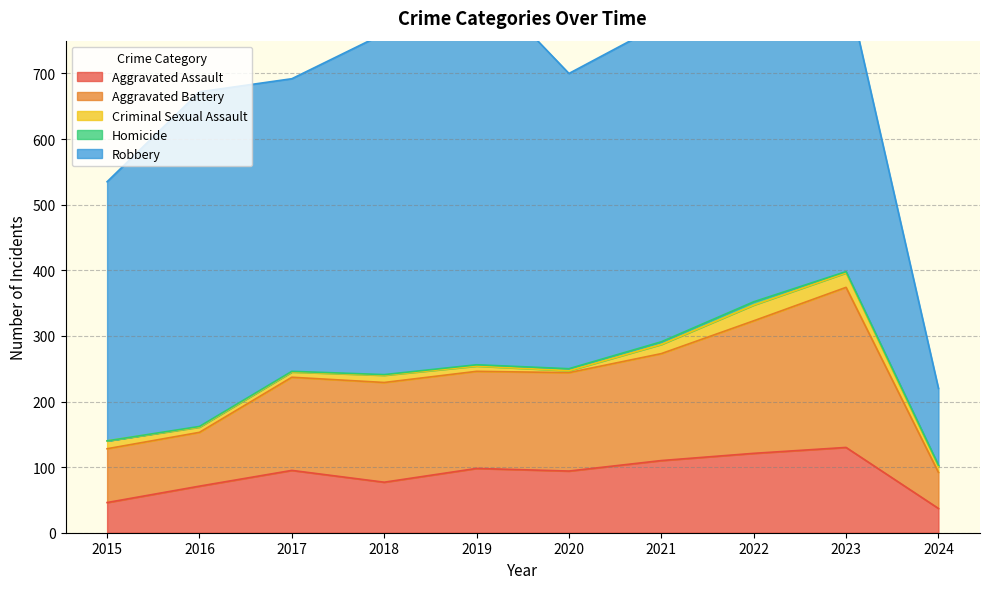

Does the chart display data point markers on the line(s)?

No